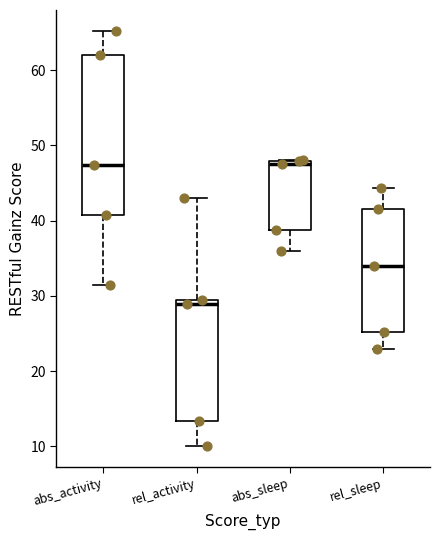

Reading left to right, transcribe this box plot: for each box, give where its median line is, the range the box spans, and where its two whiskers end, as read against the y-axis. The values are not printed on the chart, so give them approximately, as read against the axis.

abs_activity: median 47, box 41 to 62, whiskers 31 to 65
rel_activity: median 29 (just below the box's upper edge), box 13 to 29, whiskers 10 to 43
abs_sleep: median 47, box 39 to 48, whiskers 36 to 48
rel_sleep: median 34, box 25 to 41, whiskers 23 to 44